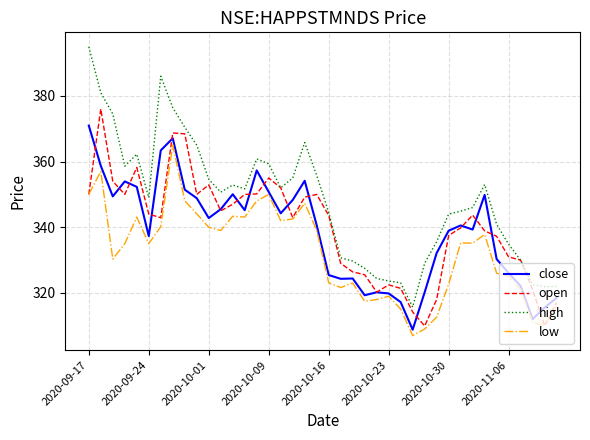

What is the minimum value for open?

310.0